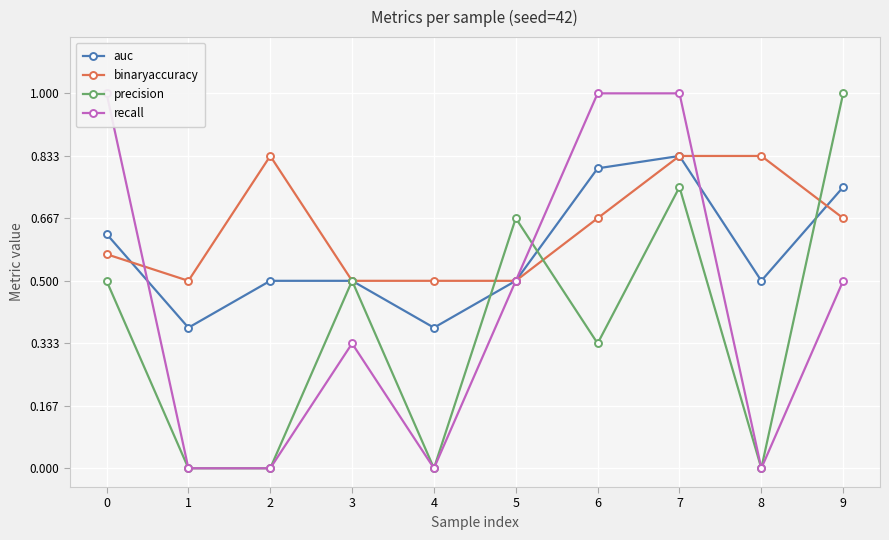

What is the lowest value of the auc series?

0.4